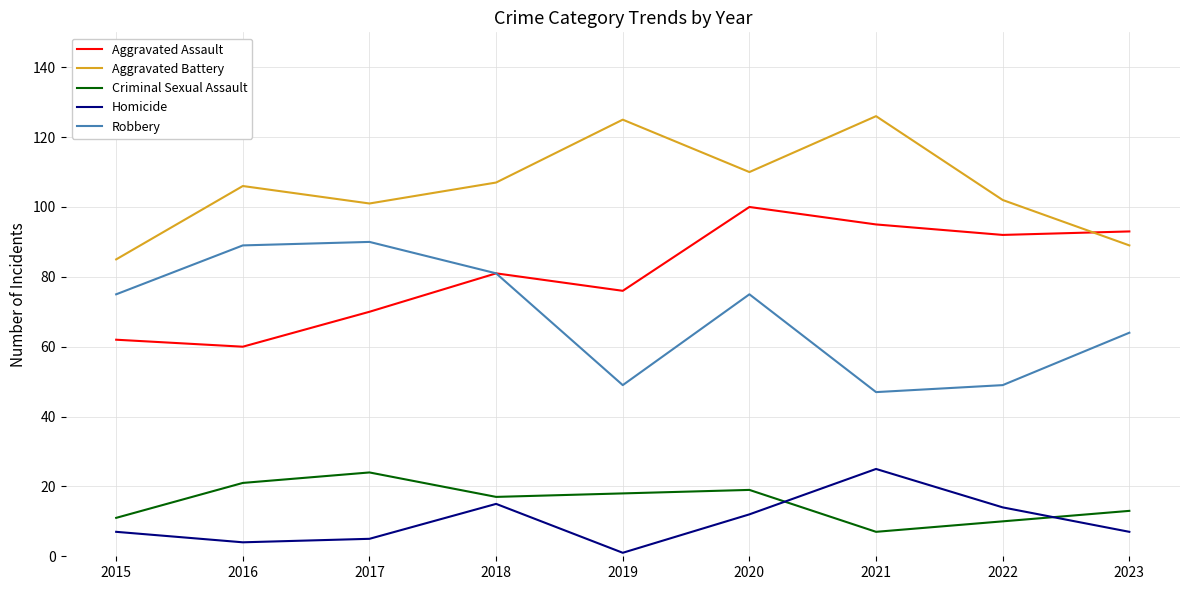

What is the difference between the highest and lowest values at 2015?

78